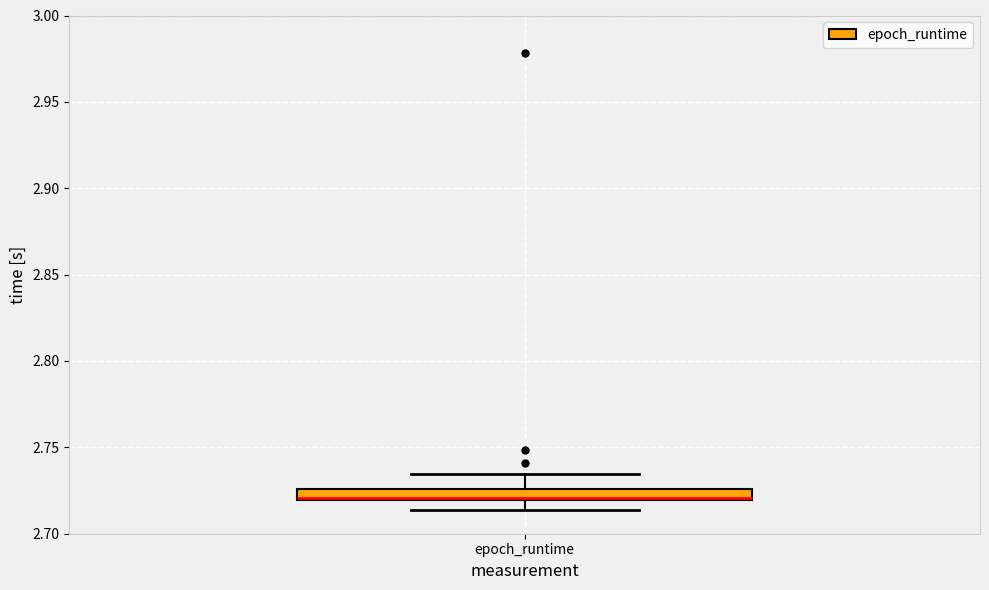

Where is the upper edge of the box for epoch_runtime on the y-axis? The values are not printed on the chart, so give them approximately, as read against the axis.

2.725